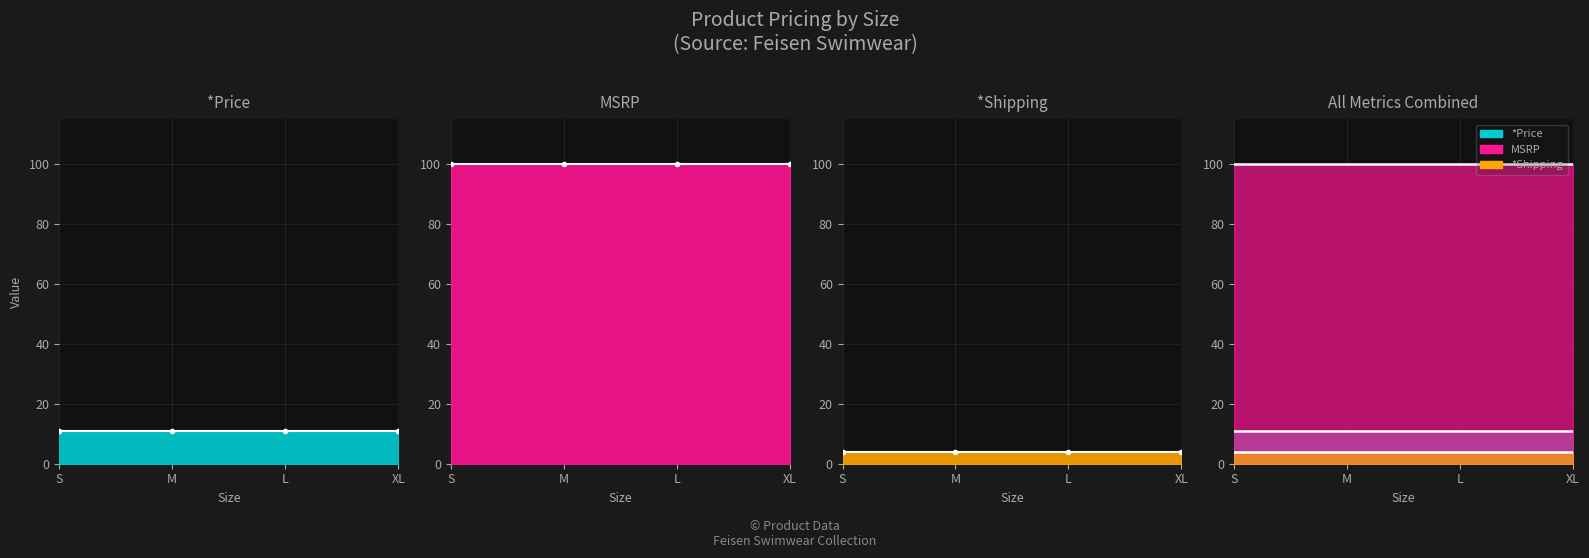

Which series has the largest range (max minus min)?

*Price